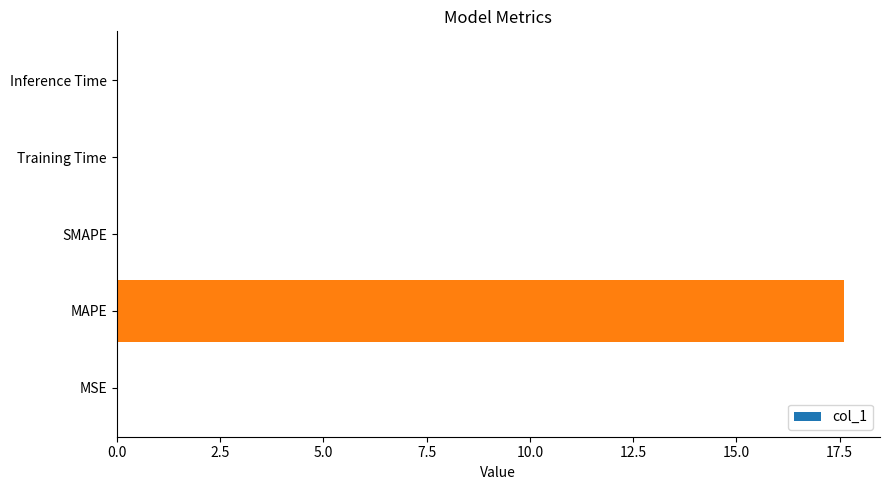

What is the sum of all values?

17.6